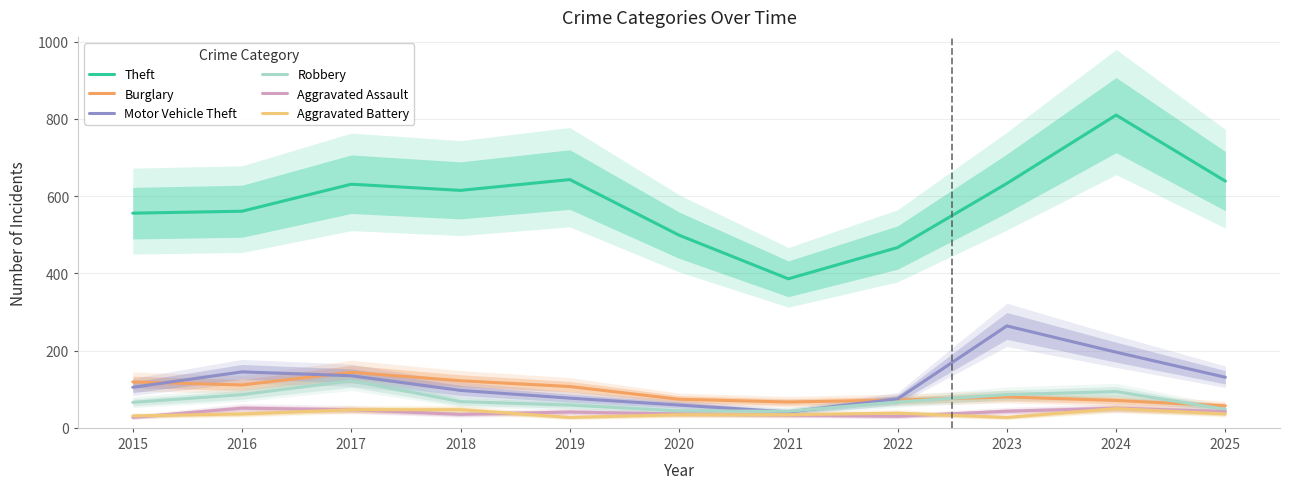

List the labels in order of Motor Vehicle Theft value, smallest first.

2021, 2020, 2022, 2019, 2018, 2015, 2025, 2017, 2016, 2024, 2023